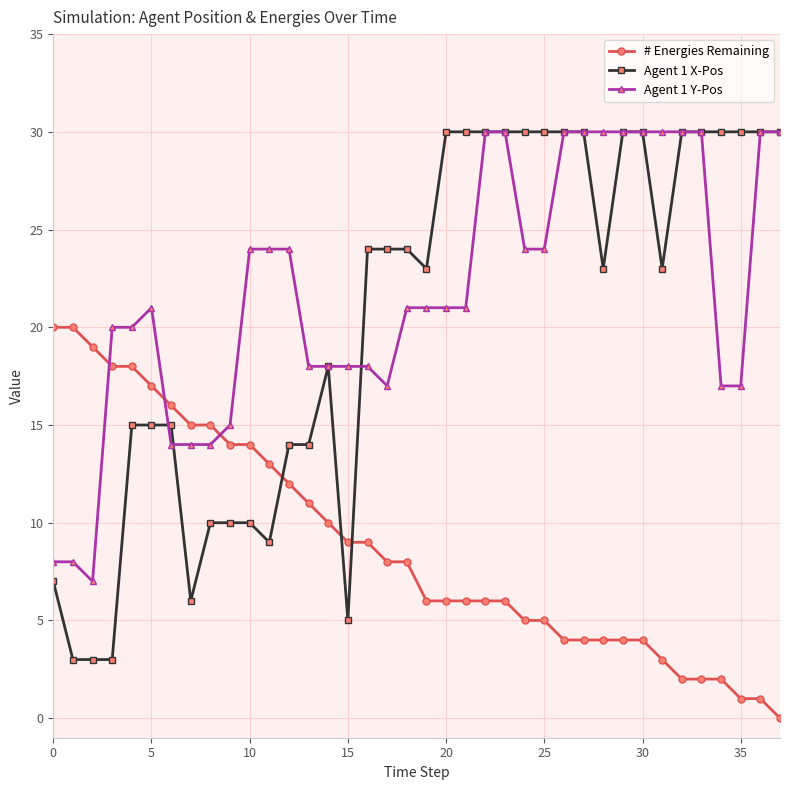

What is the greatest value displayed?

30